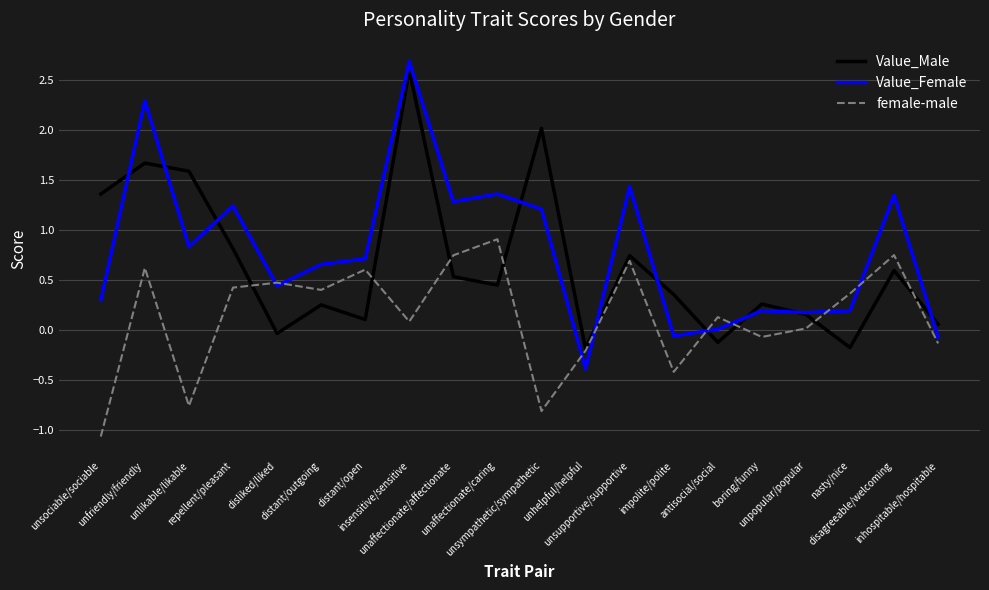

How many lines are shown in the chart?

3